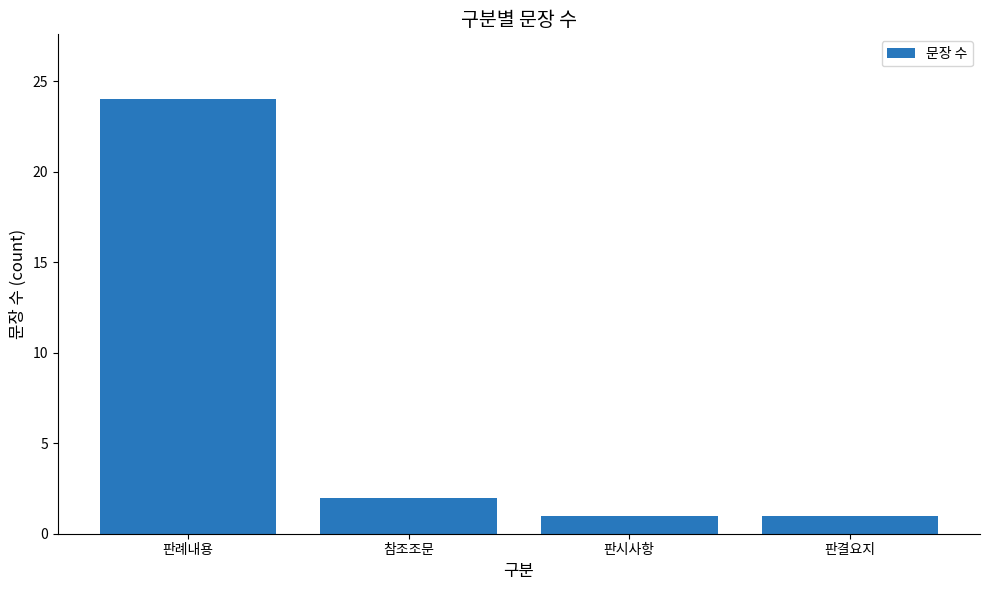

How many bars are there in total?

4